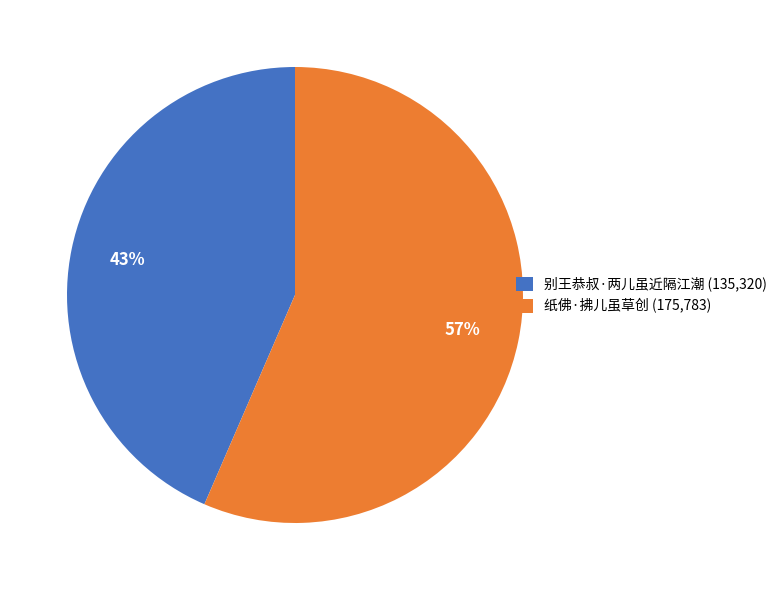

What is the ratio of the value at 纸佛·拂儿虽草创 (175,783) to the value at 别王恭叔·两儿虽近隔江潮 (135,320)?

1.3